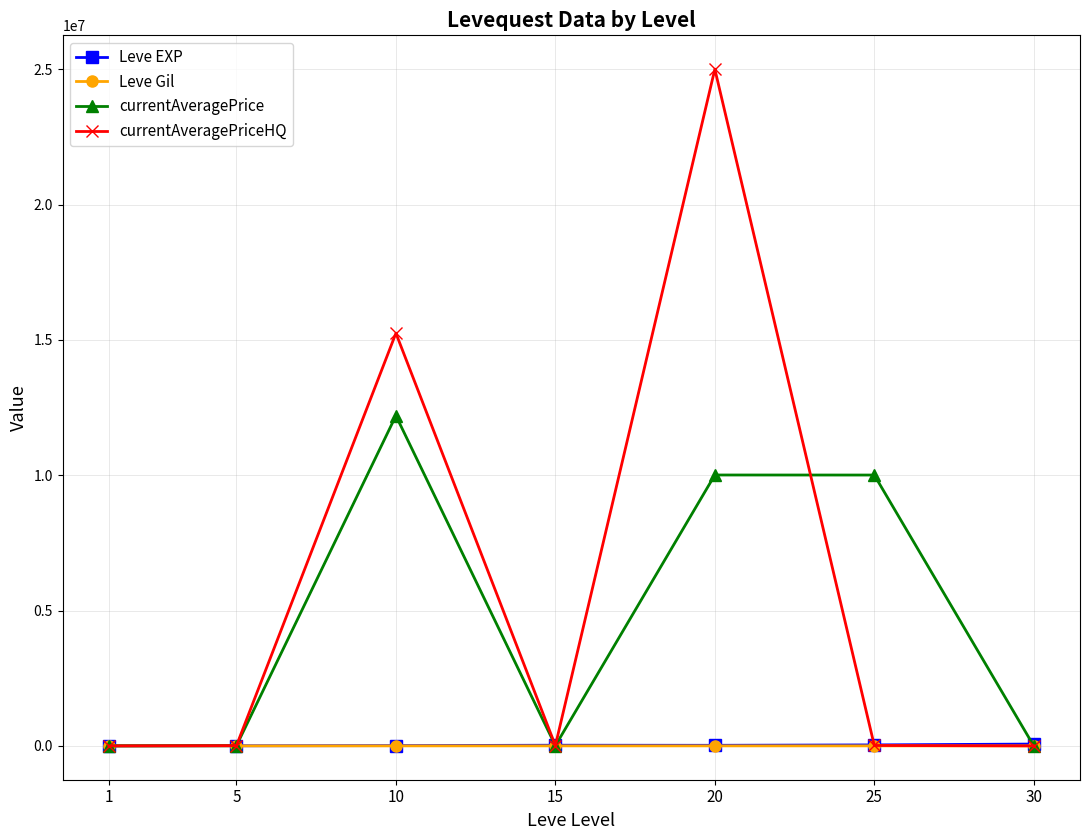

Between 10 and 20, which series saw the biggest shift?

currentAveragePriceHQ